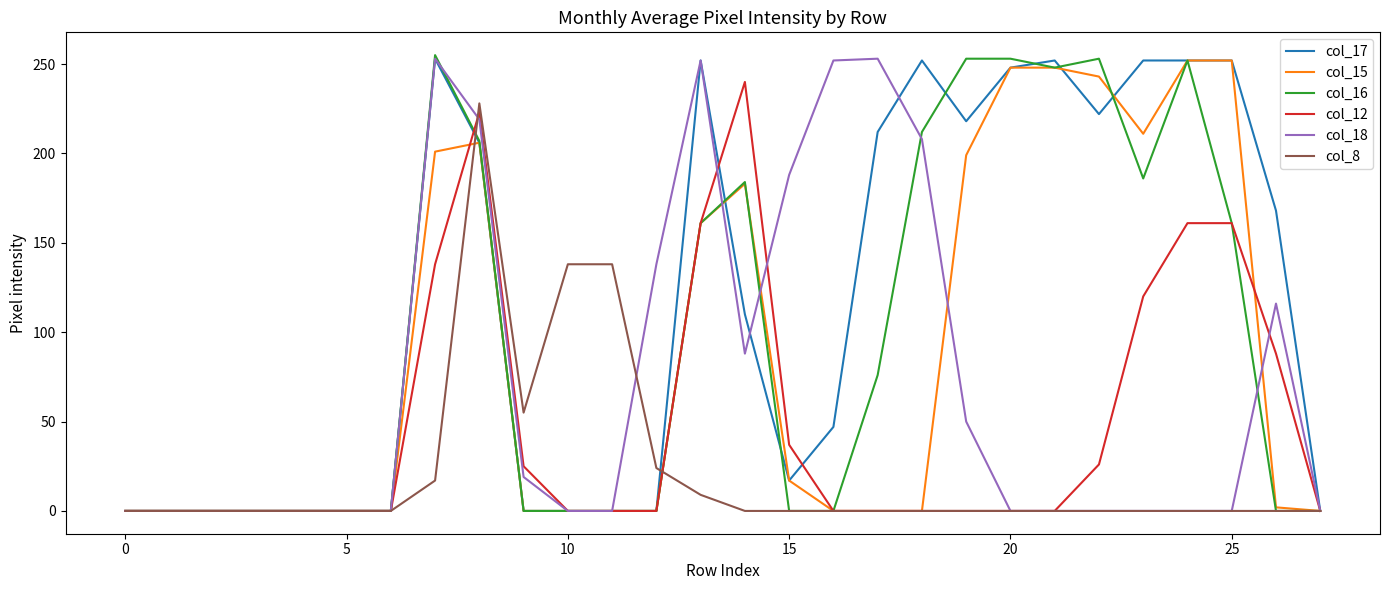

Which series has the largest total across all categories?

col_17